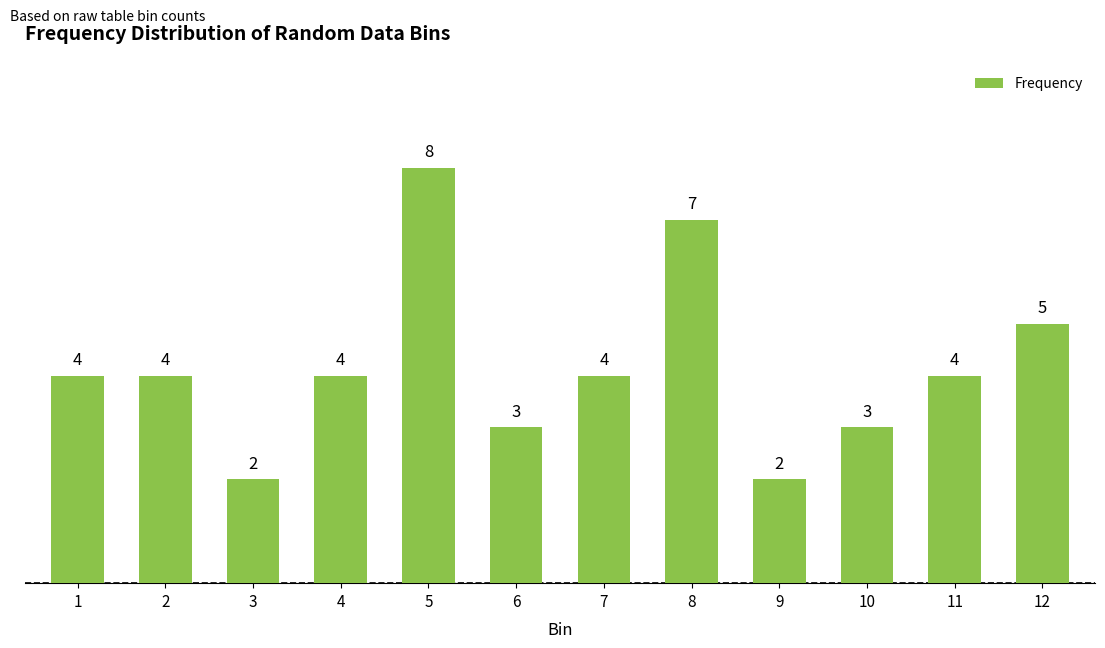

The value at 2 is 4. True or false?

True